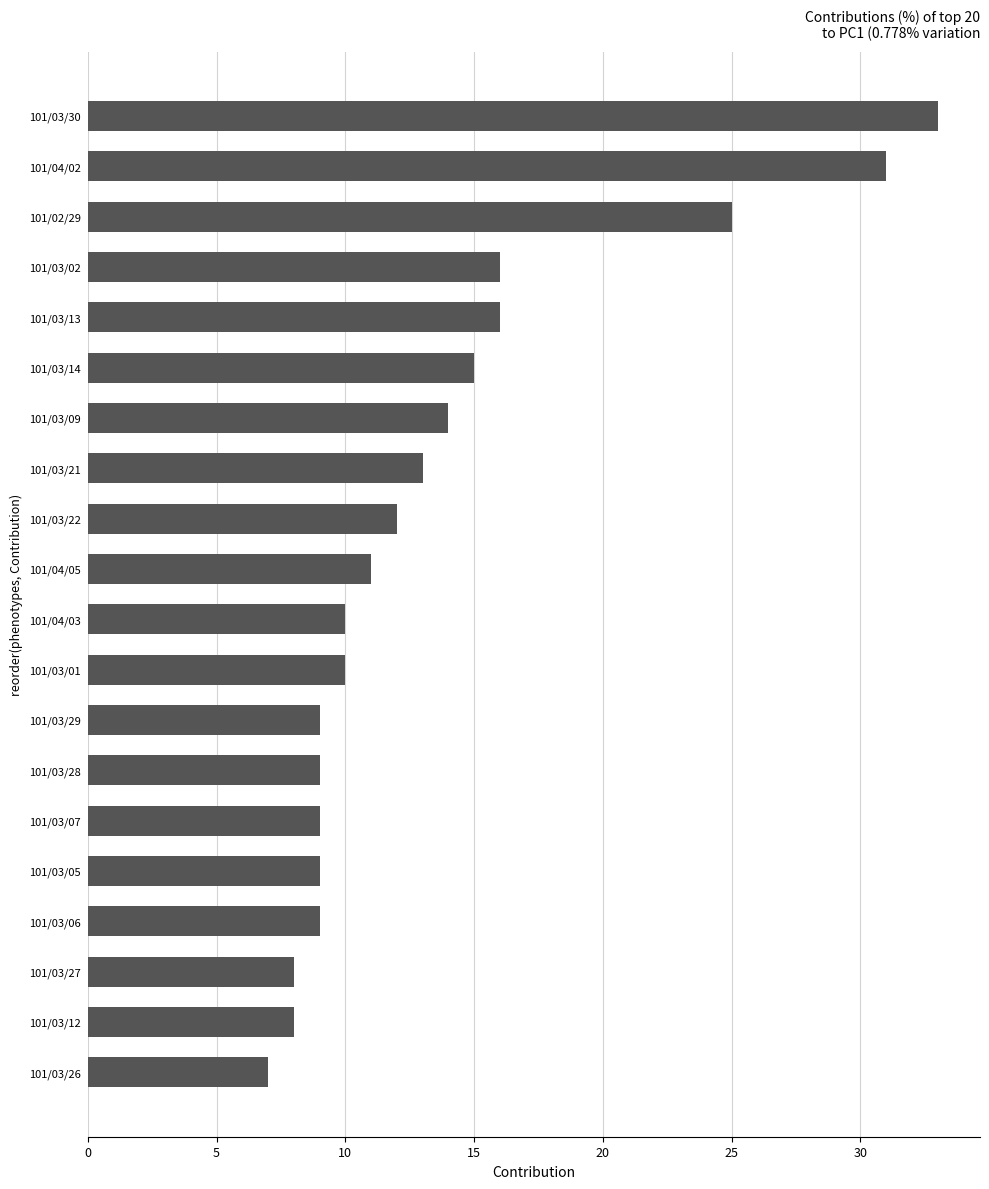

Between 101/03/06 and 101/03/02, which is larger?

101/03/02